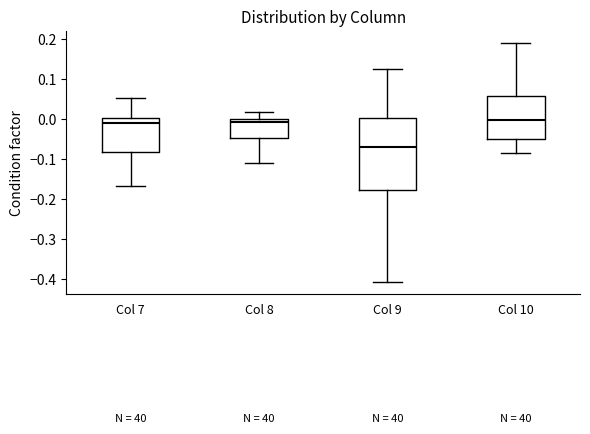

Reading left to right, read every box against the y-axis: the position of its median line, the range the box covers, and the ends of its whiskers. The values are not printed on the chart, so give them approximately, as read against the axis.

Col 7: median -0.01, box -0.08 to 0.00, whiskers -0.17 to 0.05
Col 8: median -0.01, box -0.05 to 0.00, whiskers -0.11 to 0.02
Col 9: median -0.07, box -0.18 to 0.00, whiskers -0.41 to 0.12
Col 10: median 0.00, box -0.05 to 0.06, whiskers -0.08 to 0.19